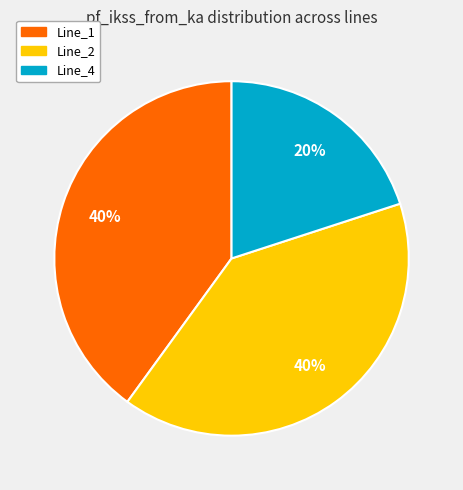

Is there any slice that represents more than half of the pie?

No